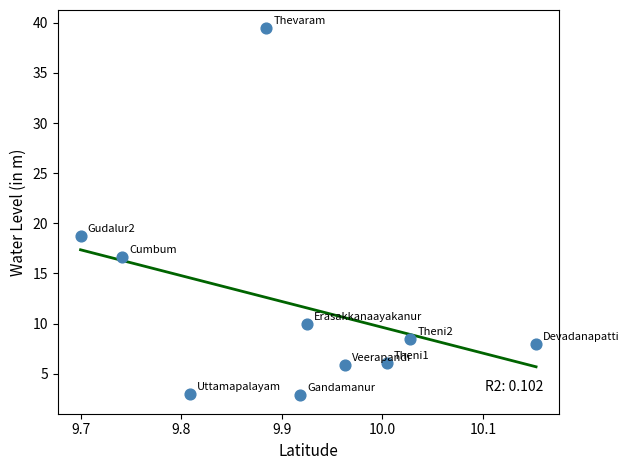

What is the average X value?

9.9